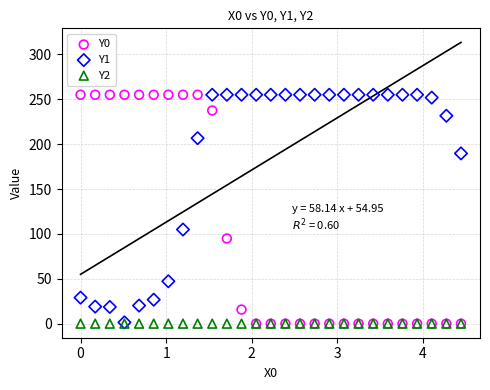

What are all the series names shown in the legend?

Y0, Y1, Y2